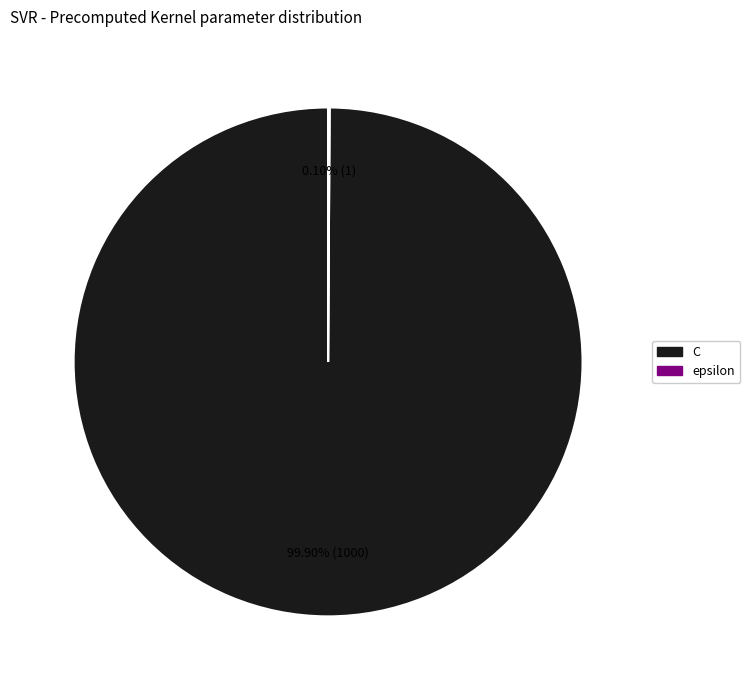

What is the majority slice?

C